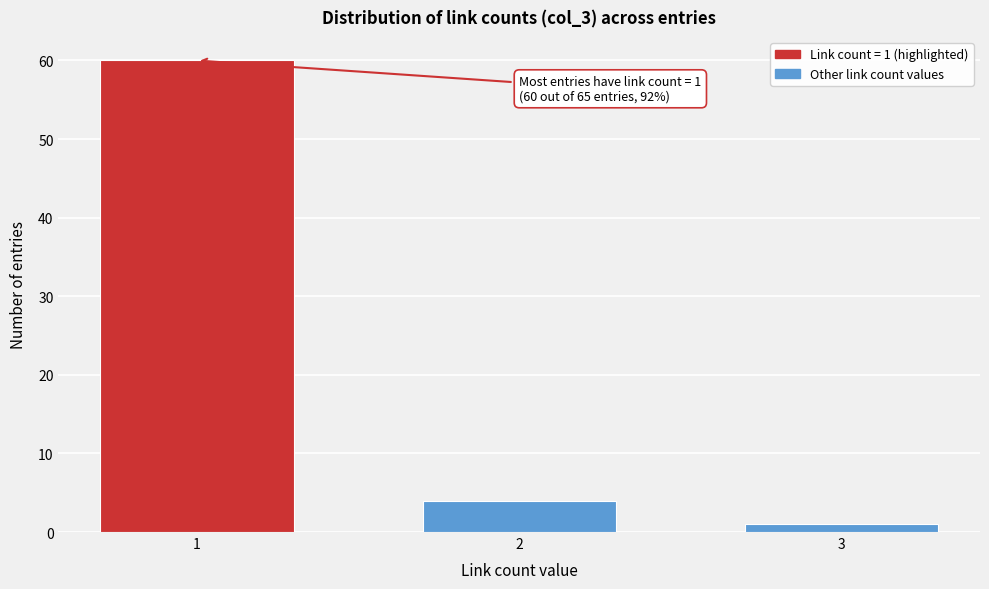

Reading left to right, transcribe all the data shown in this chart.

60	4	1